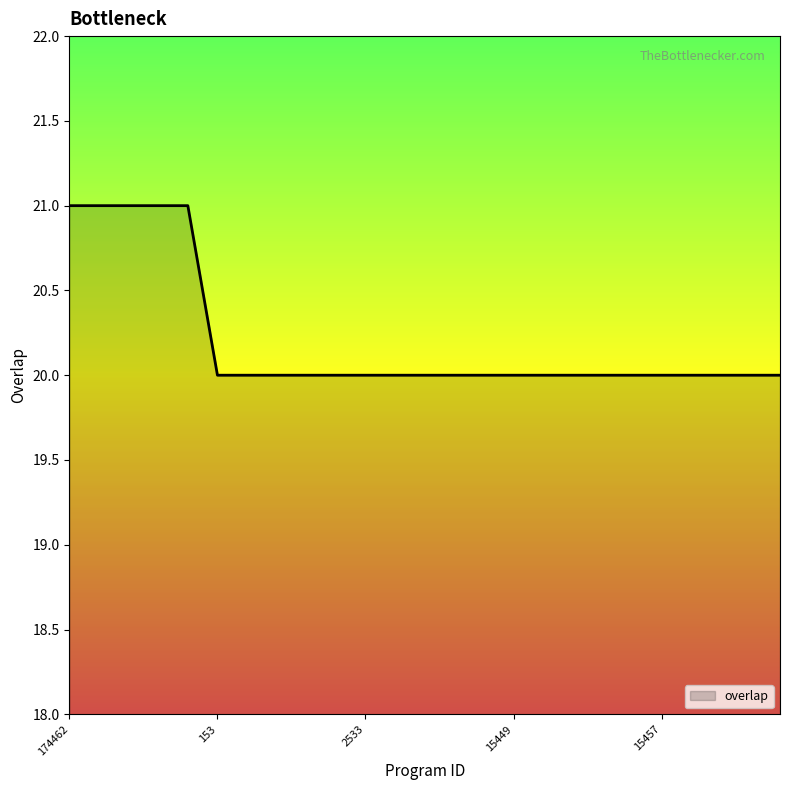

What is the greatest value displayed?

21